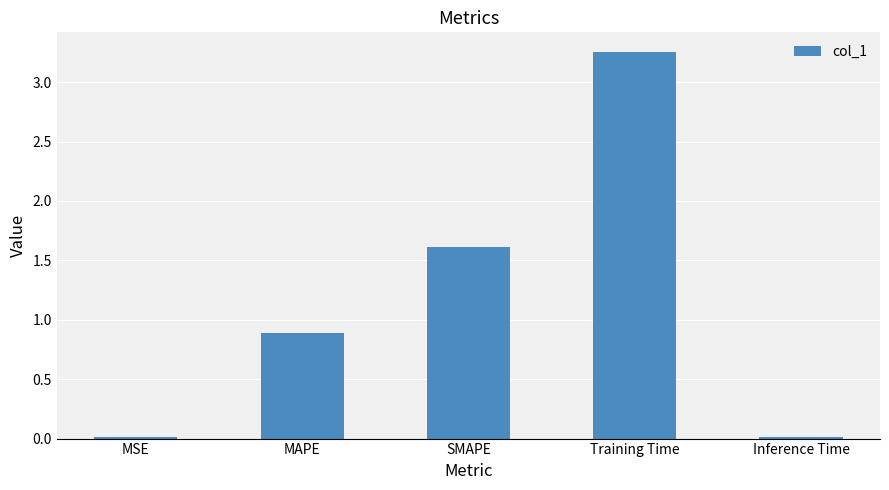

What is the average value?

1.2